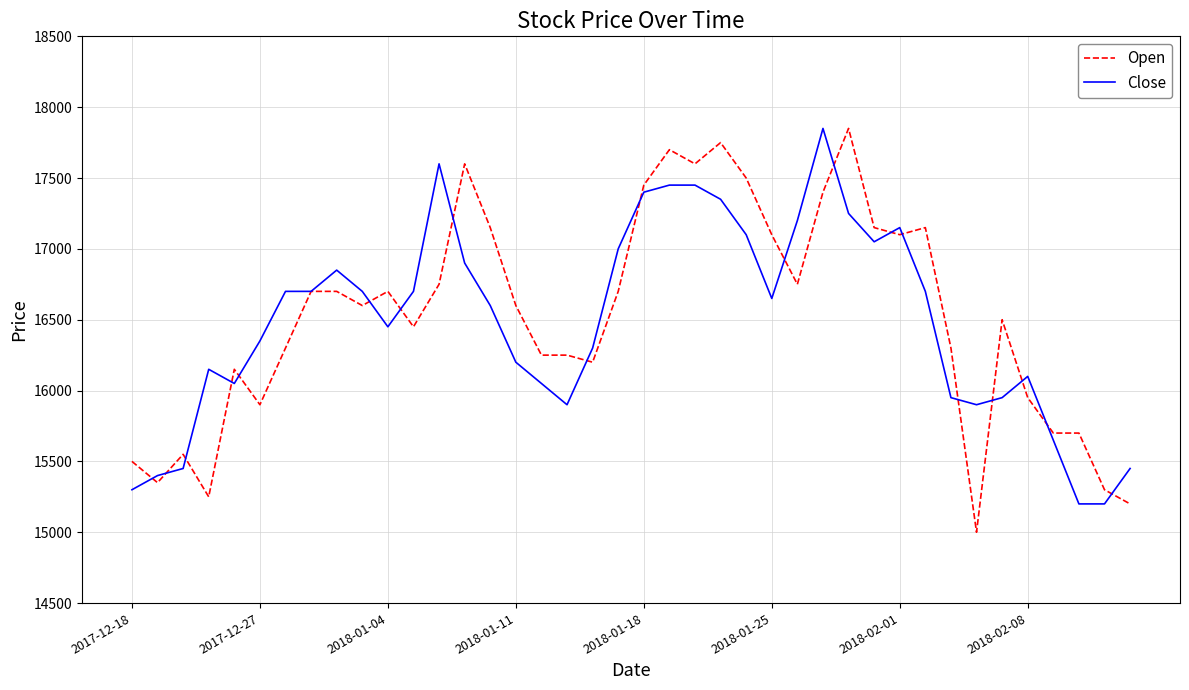

What is the highest value of the Close series?

17850